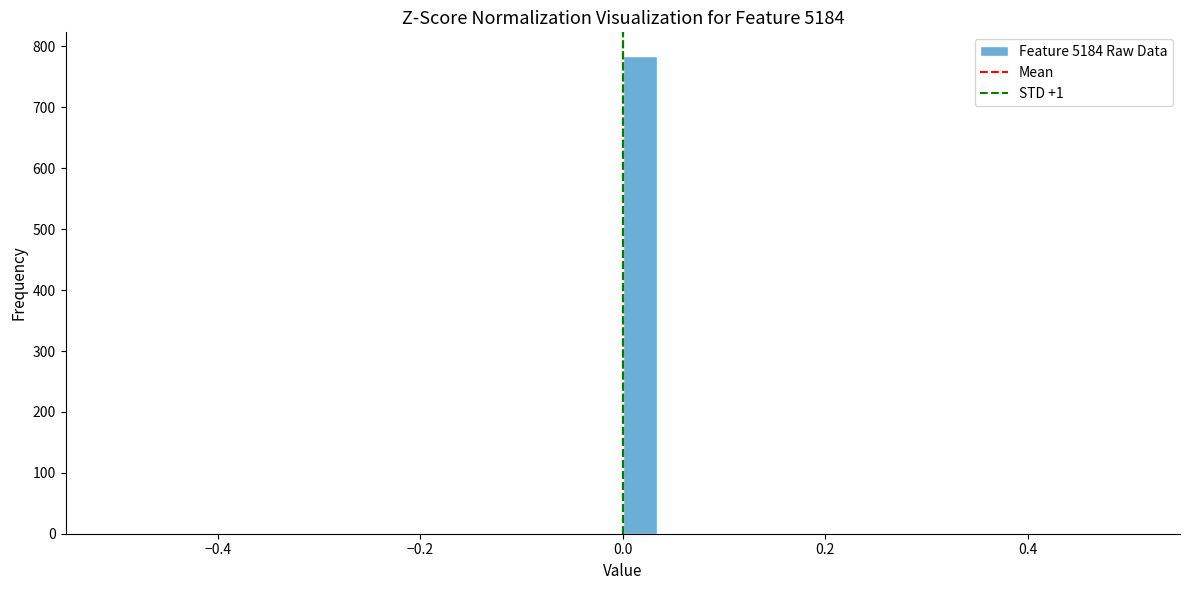

Around what value on the x-axis is the tallest bar? Give the approximate position of its centre, as read against the axis.

0.02